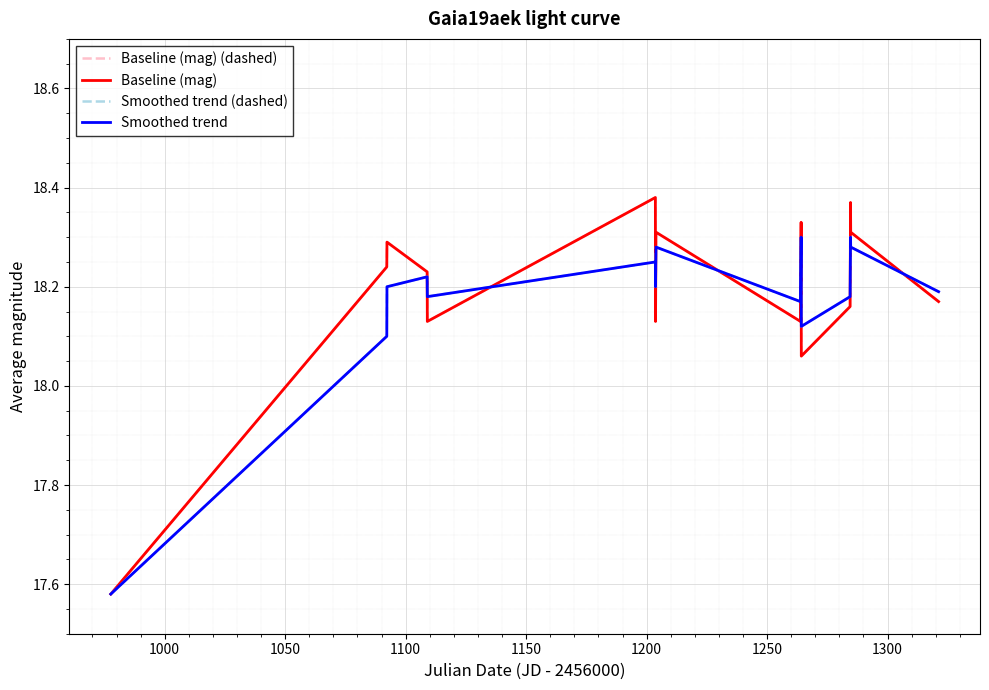

Is this an area chart (filled region under the line)?

No